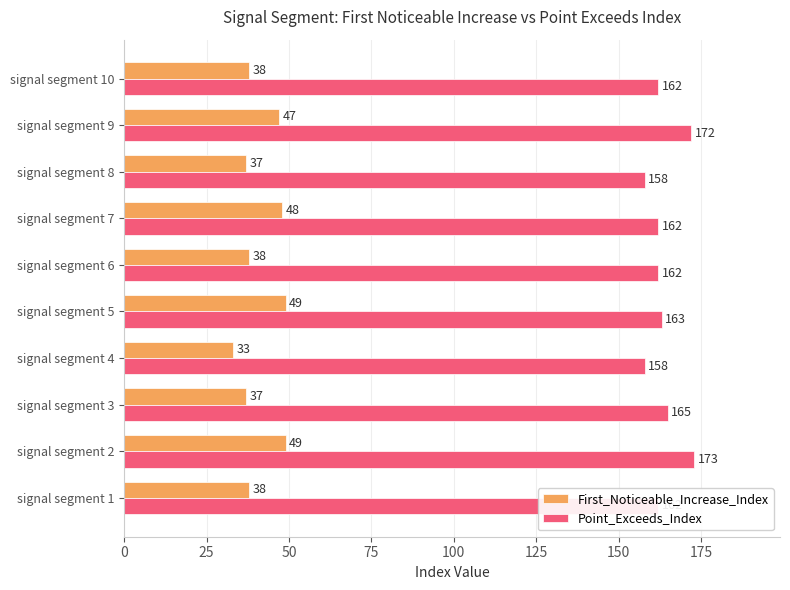

Rank the series at signal segment 8 from lowest to highest value.

First_Noticeable_Increase_Index, Point_Exceeds_Index